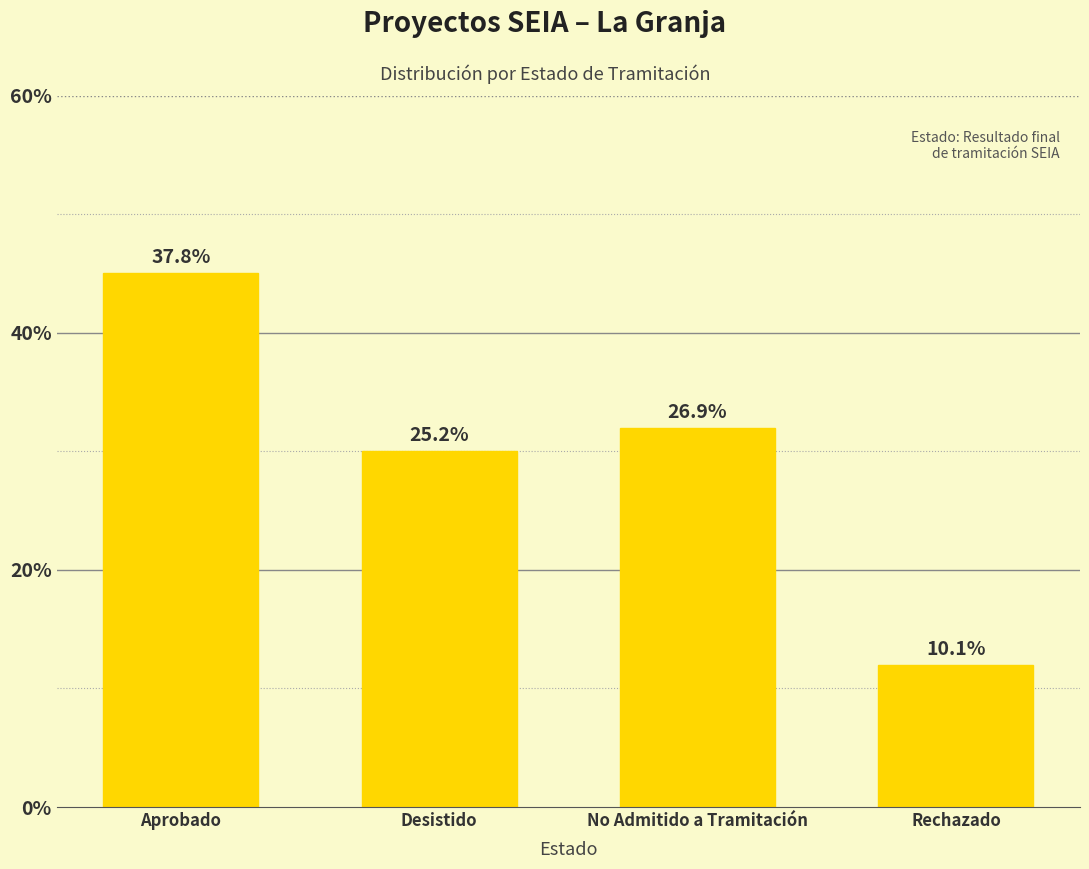

List the labels in order of value, smallest first.

Rechazado, Desistido, No Admitido a Tramitación, Aprobado